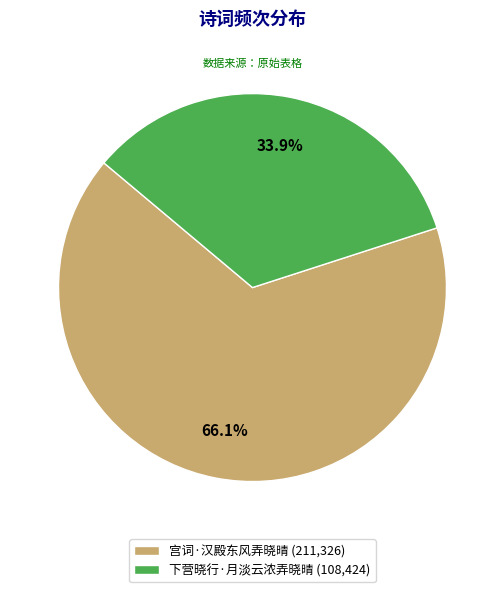

Which slice represents more than half of the pie?

宫词·汉殿东风弄晓晴